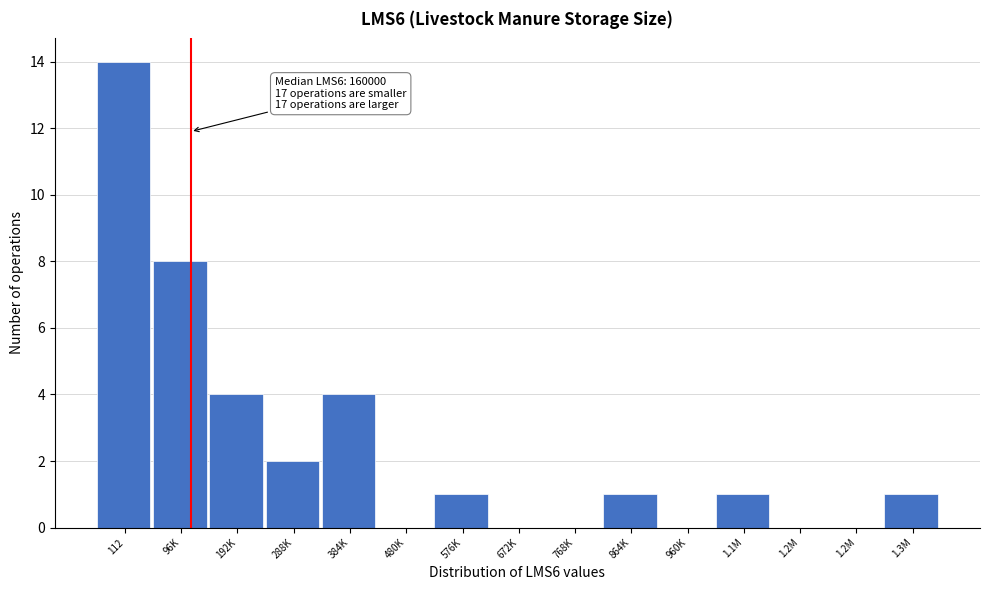

Are the bars horizontal?

No